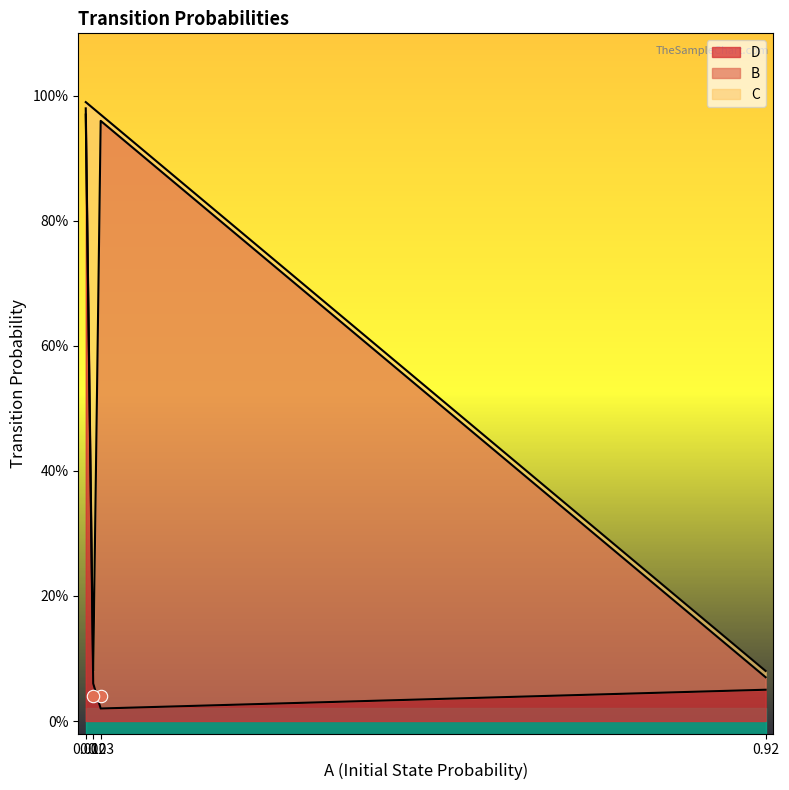

What are all the series names shown in the legend?

D, B, C